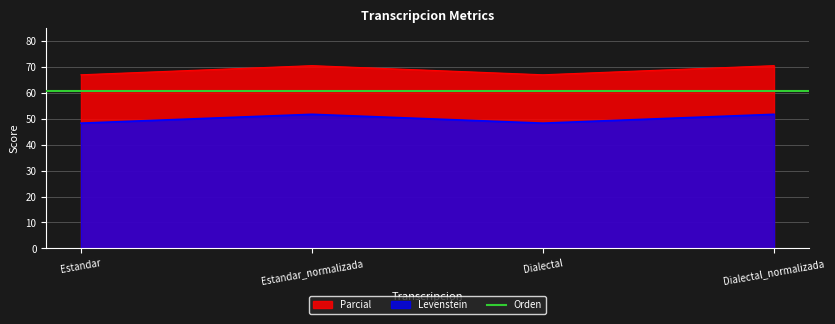

At which label is Levenstein closest to 68?

Estandar